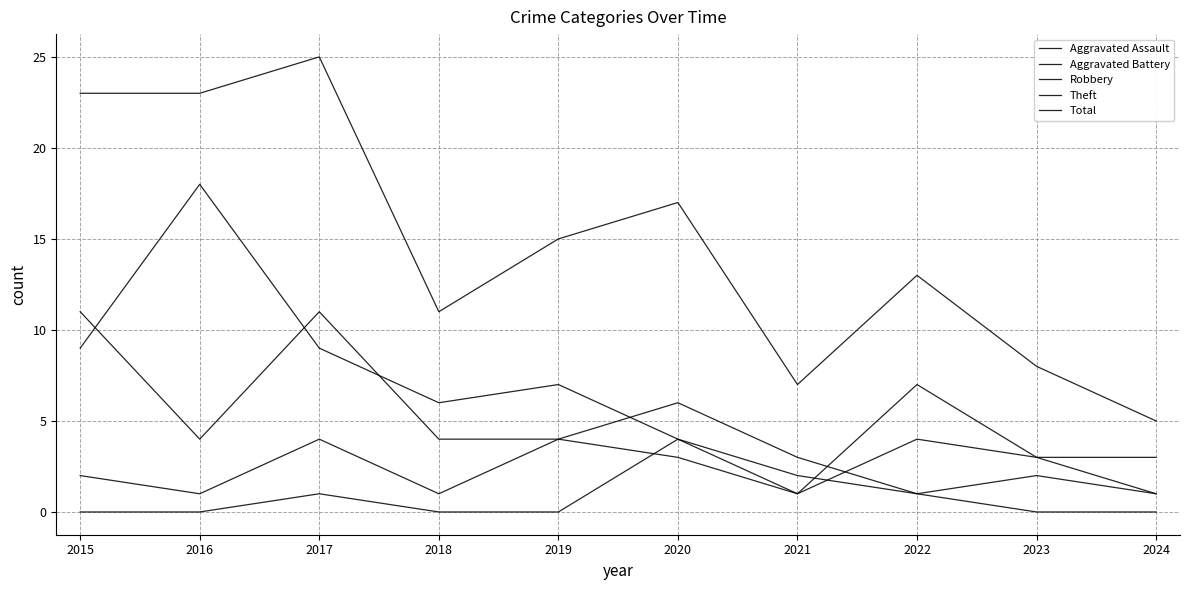

How many lines are shown in the chart?

5